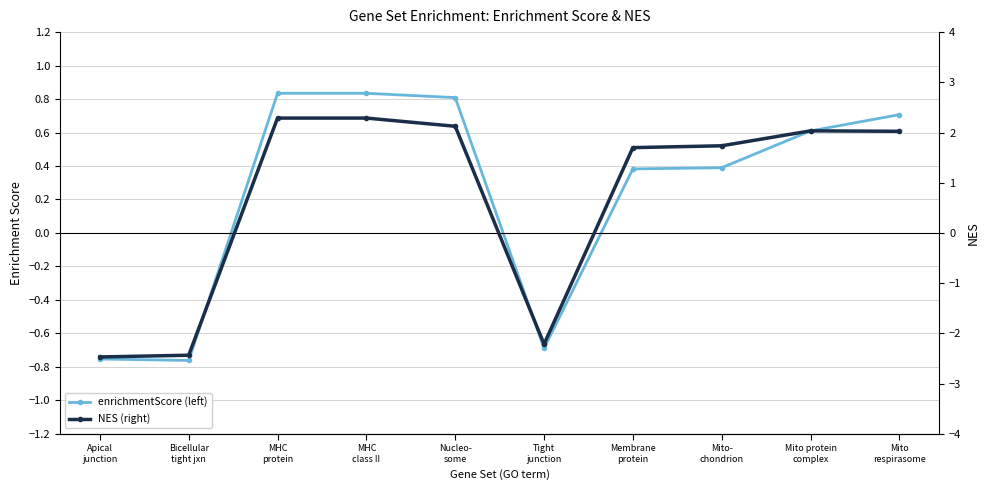

How many times do NES (right) and enrichmentScore (left) cross each other?

3